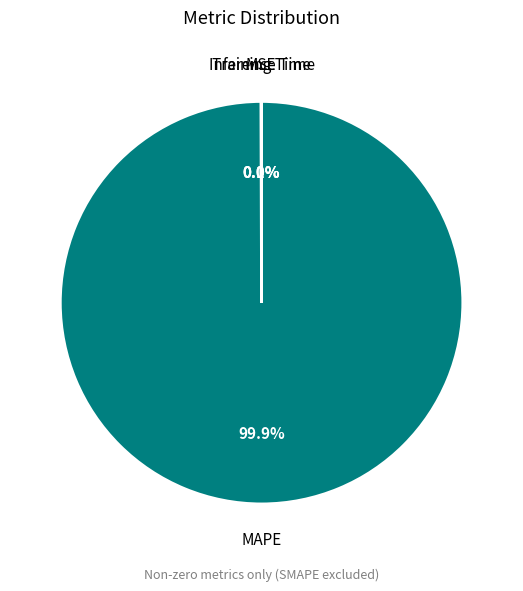

Is there any slice that represents more than half of the pie?

Yes